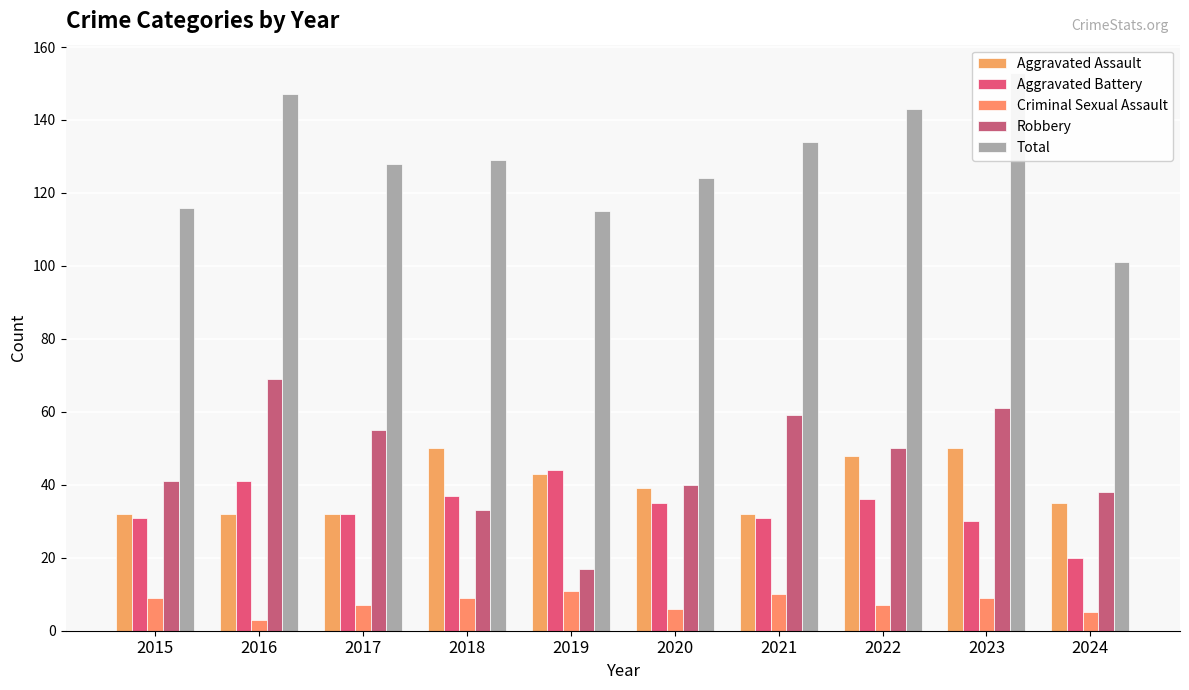

What is the difference between the second highest and minimum values in the Criminal Sexual Assault series?

7